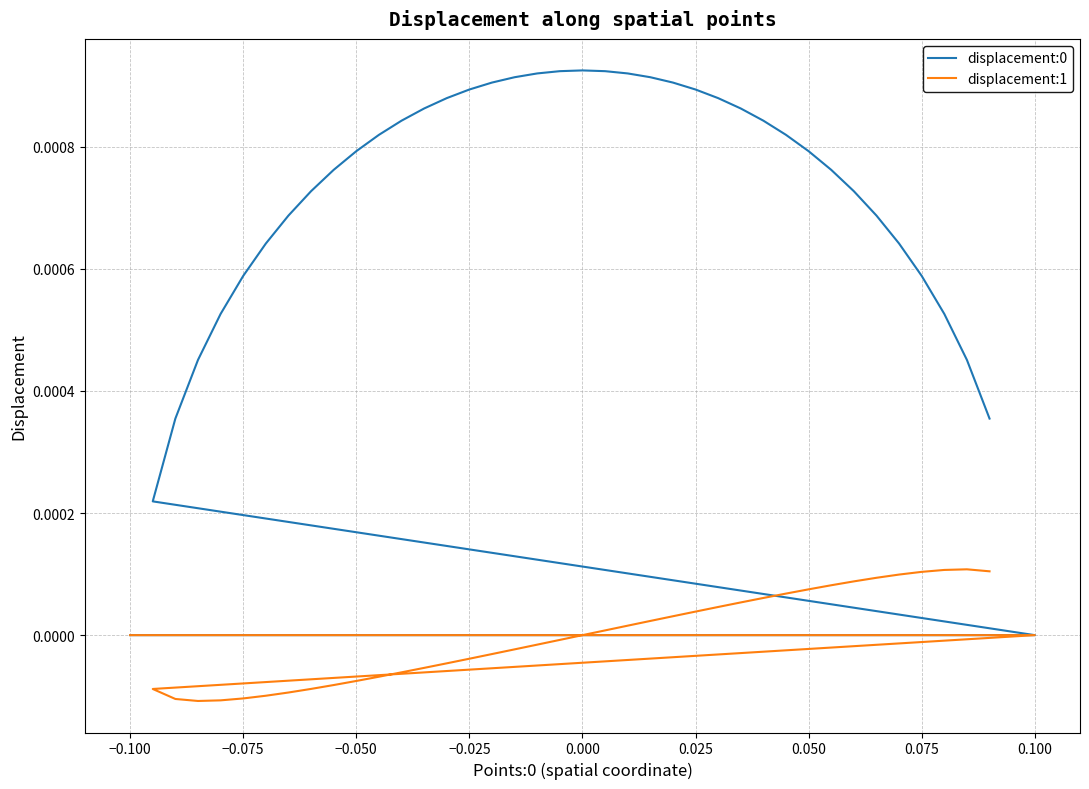

Reading left to right, transcribe all the data shown in this chart.

displacement:0: -0.0	-0.0	0.0	0.0	0.0	0.0	0.0	0.0	0.0	0.0	0.0	0.0	0.0	0.0	0.0	0.0	0.0	0.0	0.0	0.0	0.0	0.0	0.0	0.0	0.0	0.0	0.0	0.0	0.0	0.0	0.0	0.0	0.0	0.0	0.0	0.0	0.0	0.0	0.0	0.0
displacement:1: 0.0	0.0	-0.0	-0.0	-0.0	-0.0	-0.0	-0.0	-0.0	-0.0	-0.0	-0.0	-0.0	-0.0	-0.0	-0.0	-0.0	-0.0	-0.0	-0.0	-0.0	-0.0	0.0	0.0	0.0	0.0	0.0	0.0	0.0	0.0	0.0	0.0	0.0	0.0	0.0	0.0	0.0	0.0	0.0	0.0